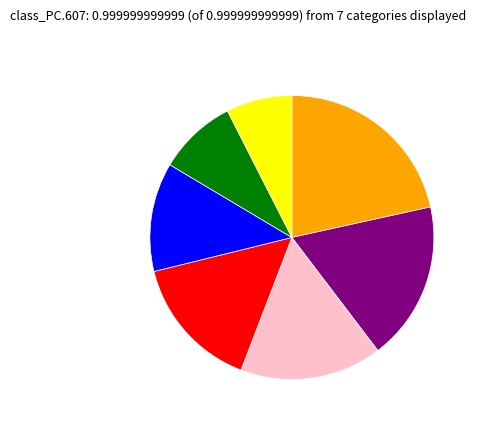

Is there any slice that represents more than half of the pie?

No